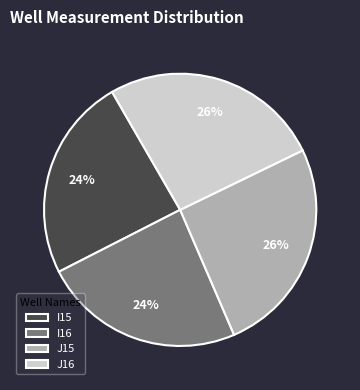

To the nearest percent, what is the average slice percentage?

25%